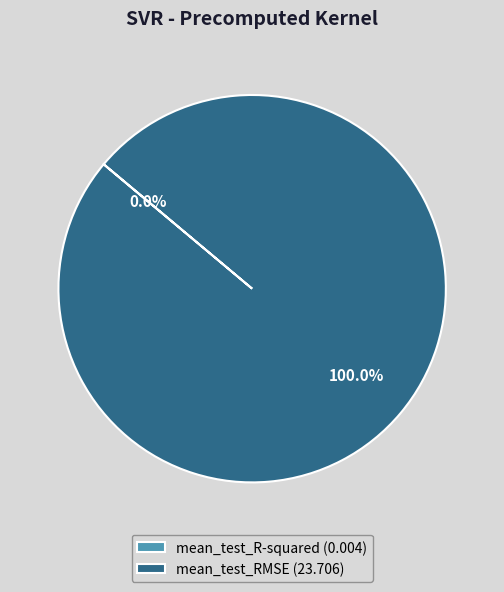

Is it true that mean_test_RMSE is 90% of the pie?

False